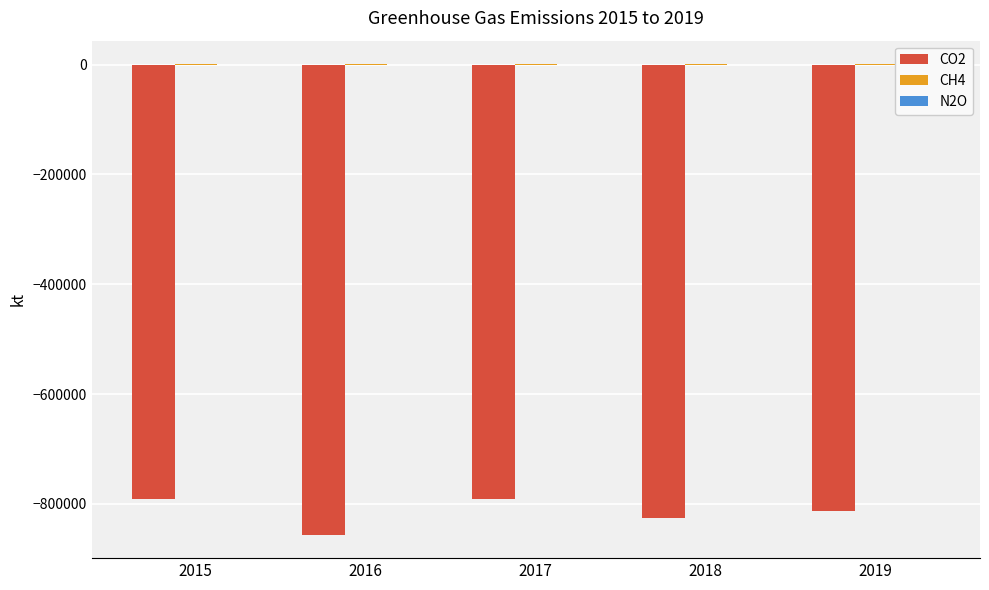

Is the value of N2O at 2018 greater than the value of CH4 at 2017?

No